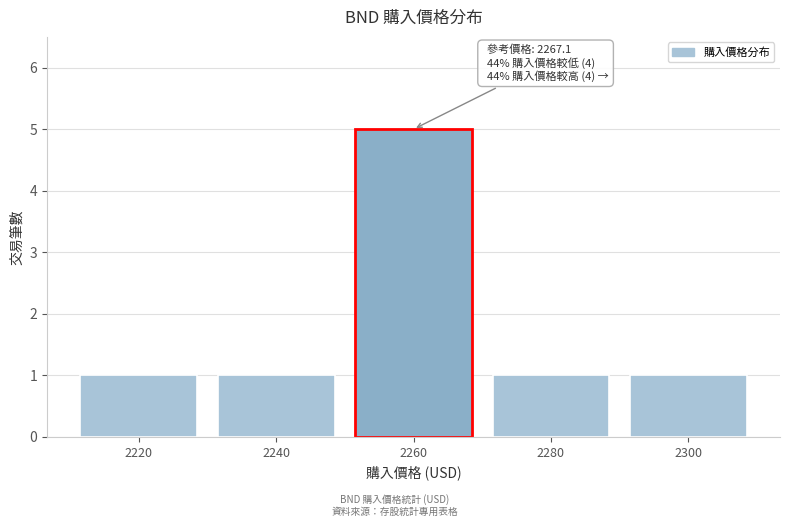

Over which range of the x-axis is the bar tallest?

2250 to 2270